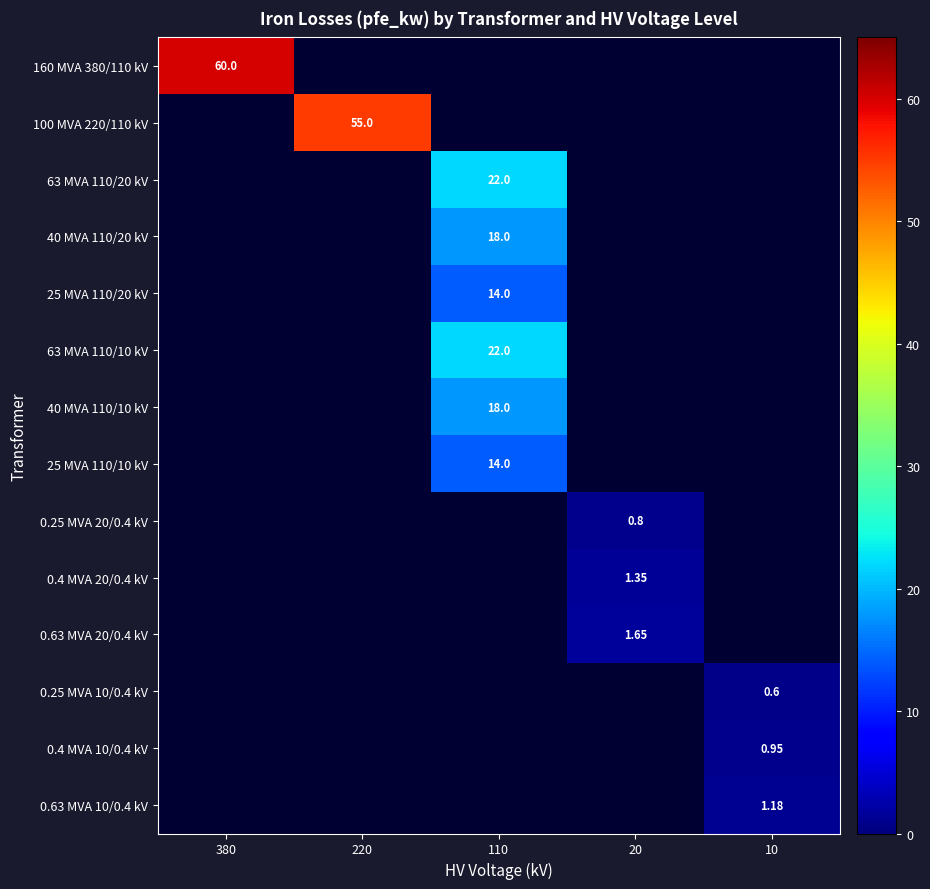

List the labels in order of 160 MVA 380/110 kV value, largest first.

380, 220, 110, 20, 10